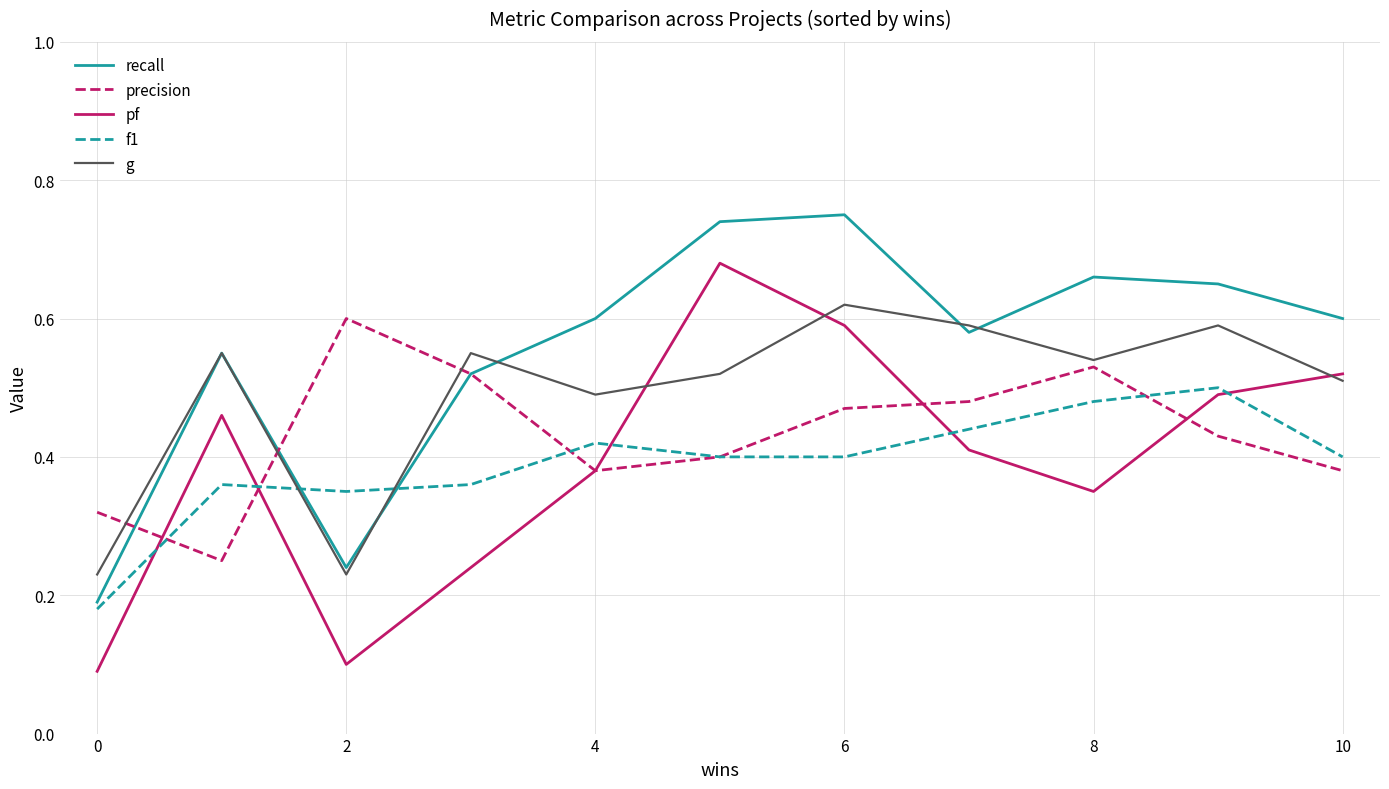

True or false: f1 and recall cross at least once.

True